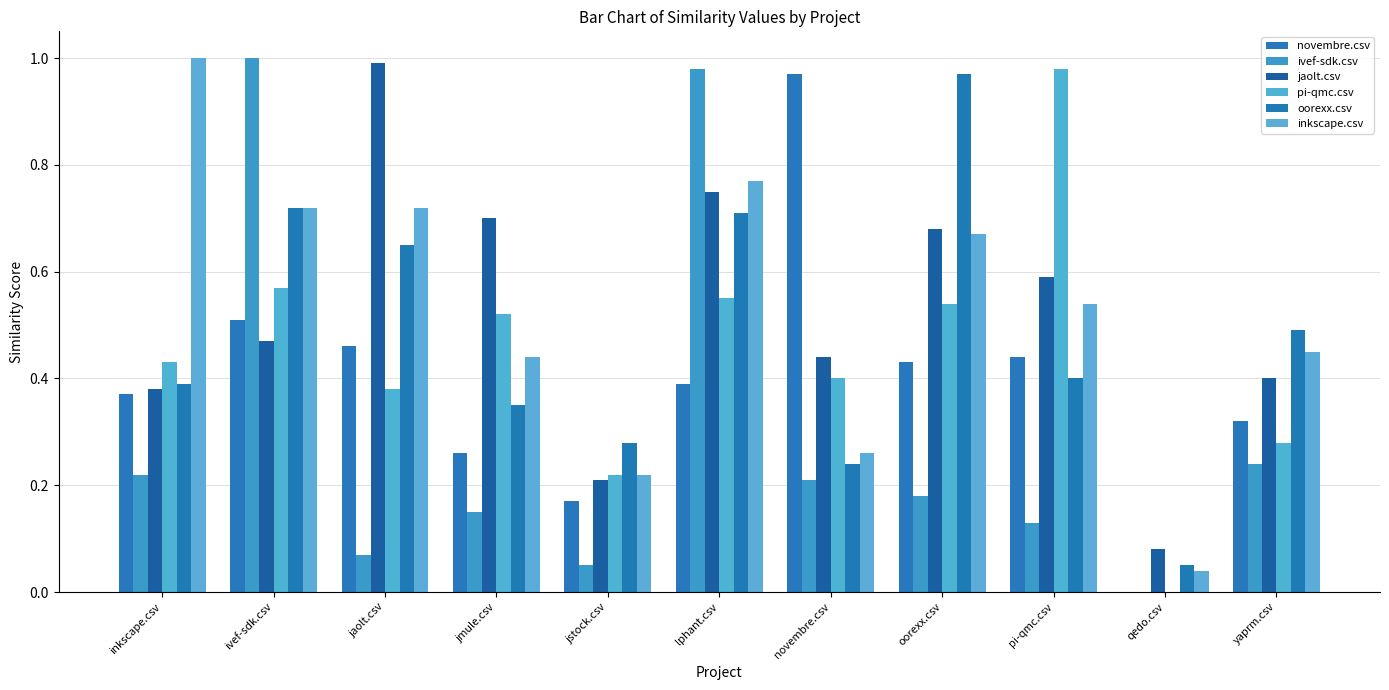

Count the number of data series in this chart.

6